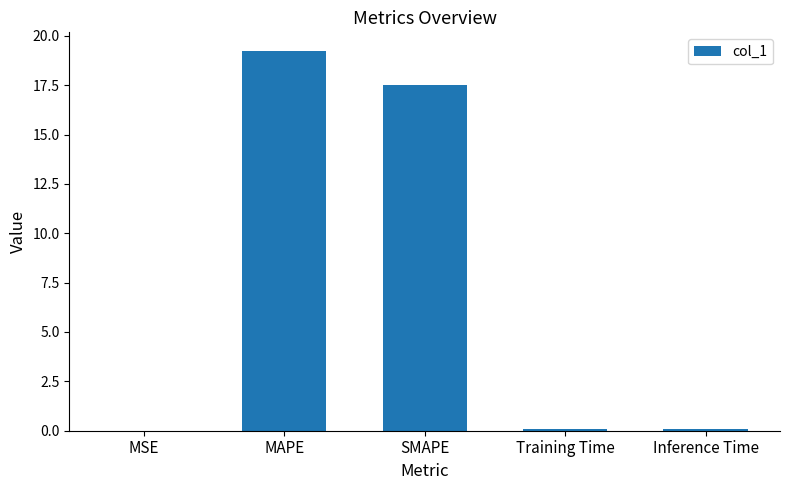

The chart shows a value of 0.0 at MSE. True or false?

True